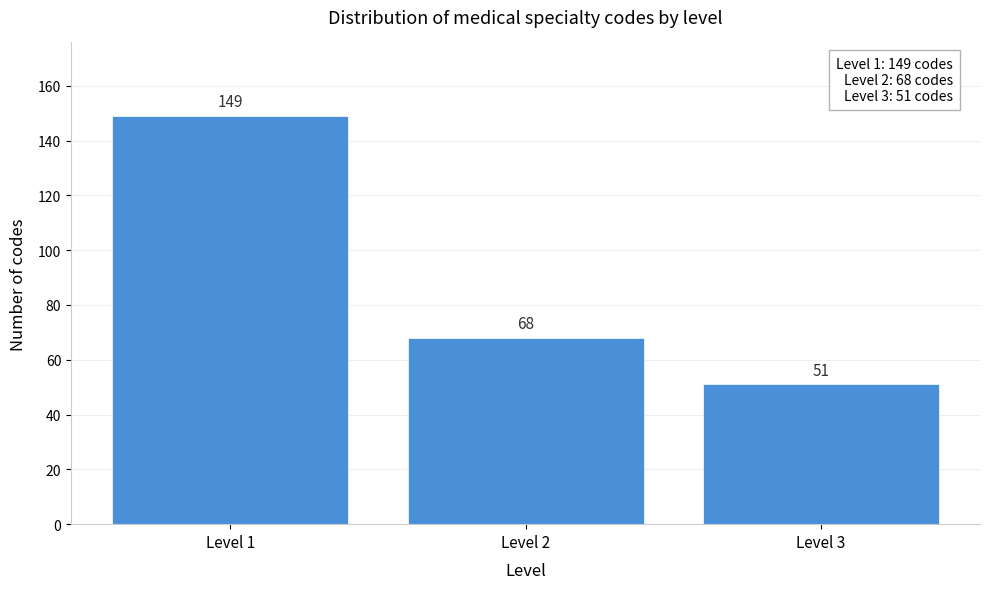

Reading left to right, what are all the values shown in this chart?

Level 1=149	Level 2=68	Level 3=51